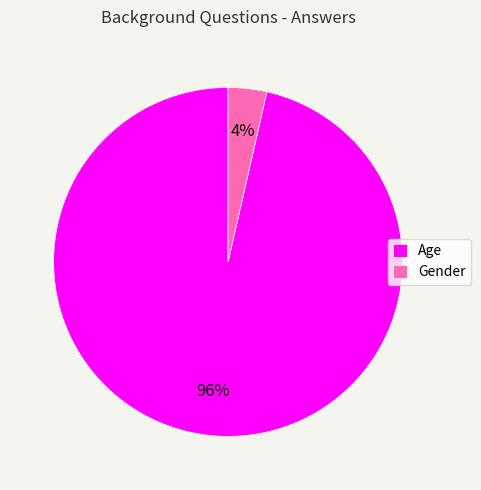

Which category accounts for the majority?

Age